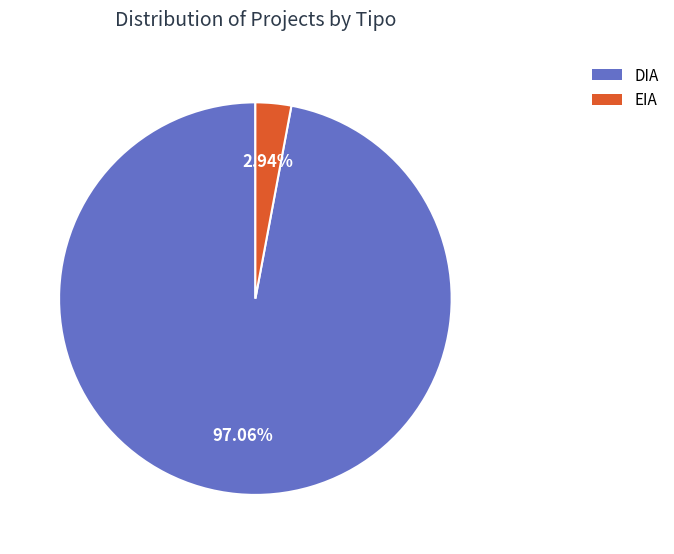

The DIA slice represents 75% of the pie. True or false?

False